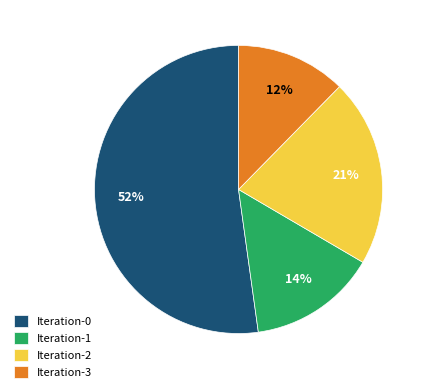

What percentage is the Iteration-1 slice, to the nearest percent?

14%